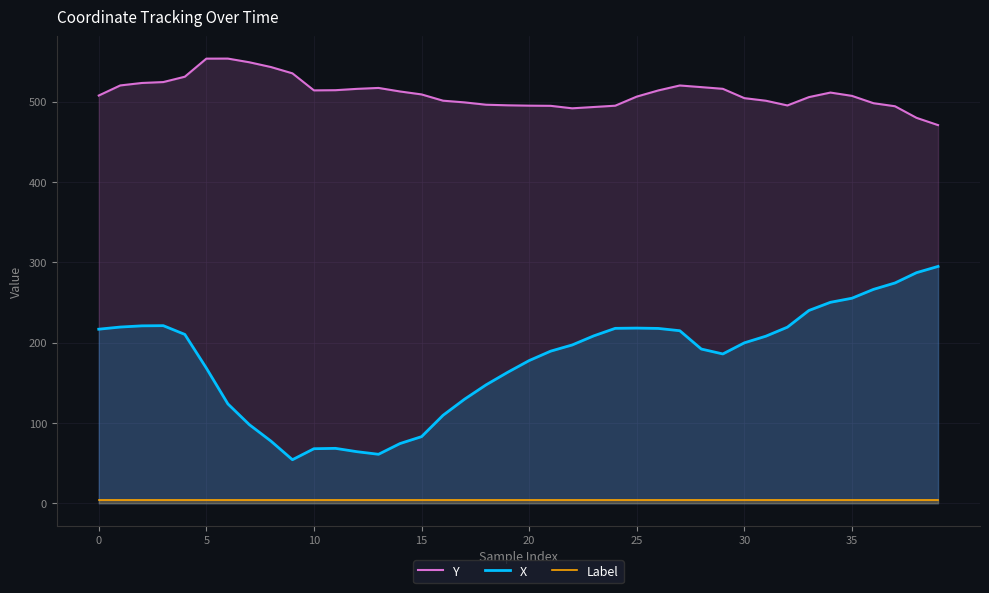

What is the sum of the Label values at 32 and 37?

8.0